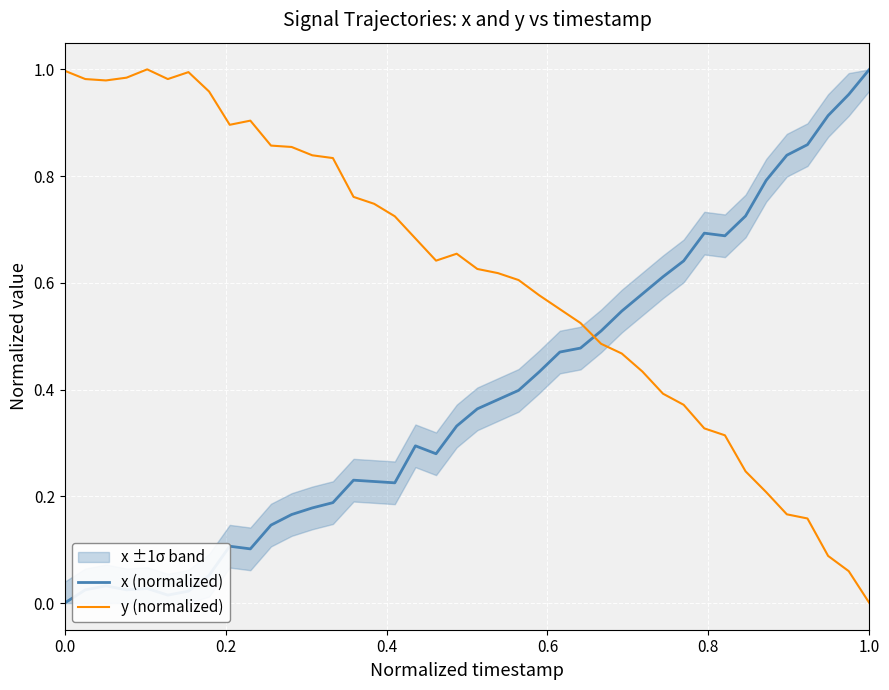

True or false: y (normalized) and x (normalized) cross at least once.

True